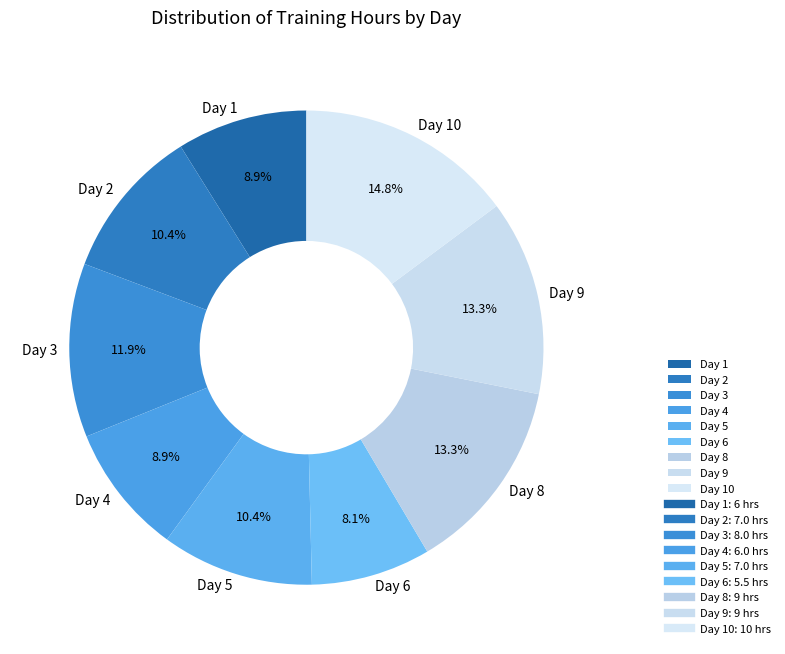

What is the total percentage of Day 4 and Day 5?

19.3%